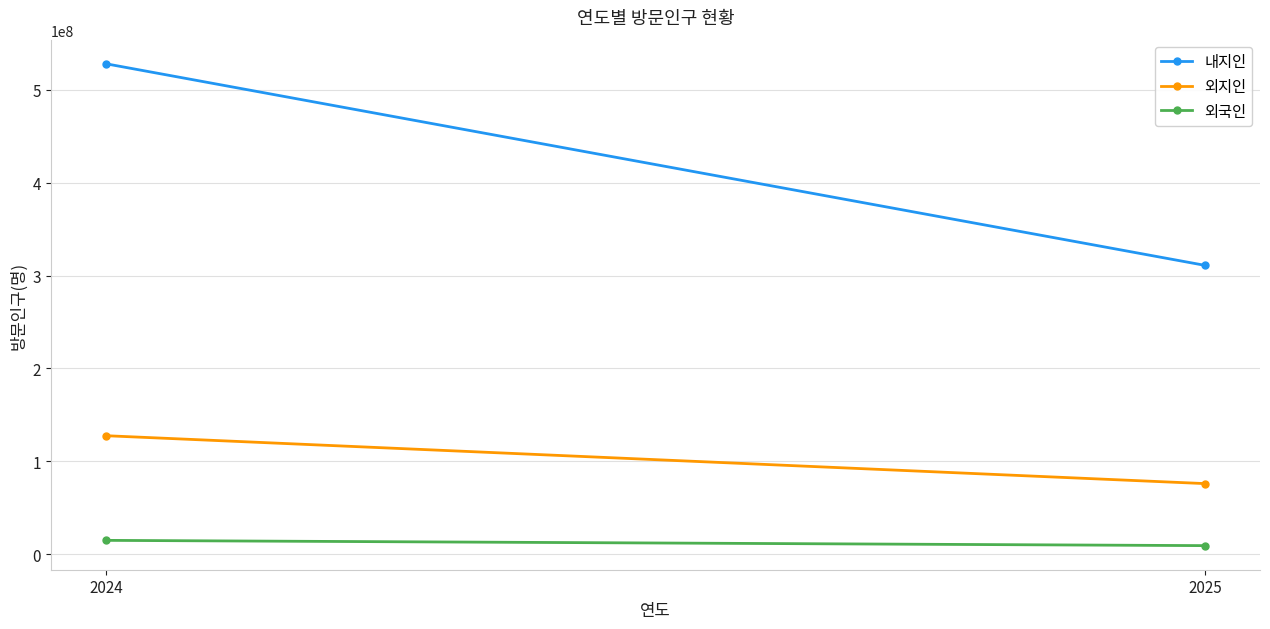

What is the lowest value of the 내지인 series?

310953827